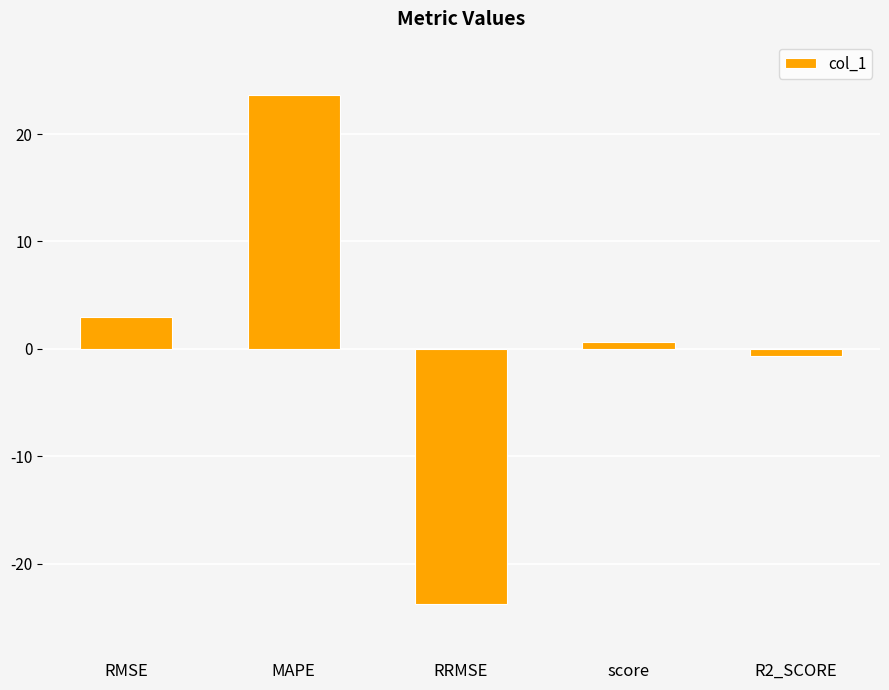

What is the average value?

0.6